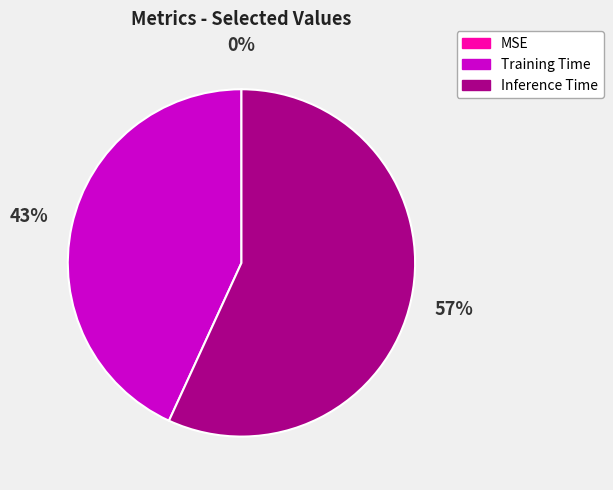

Is it true that Training Time is 43% of the pie?

True